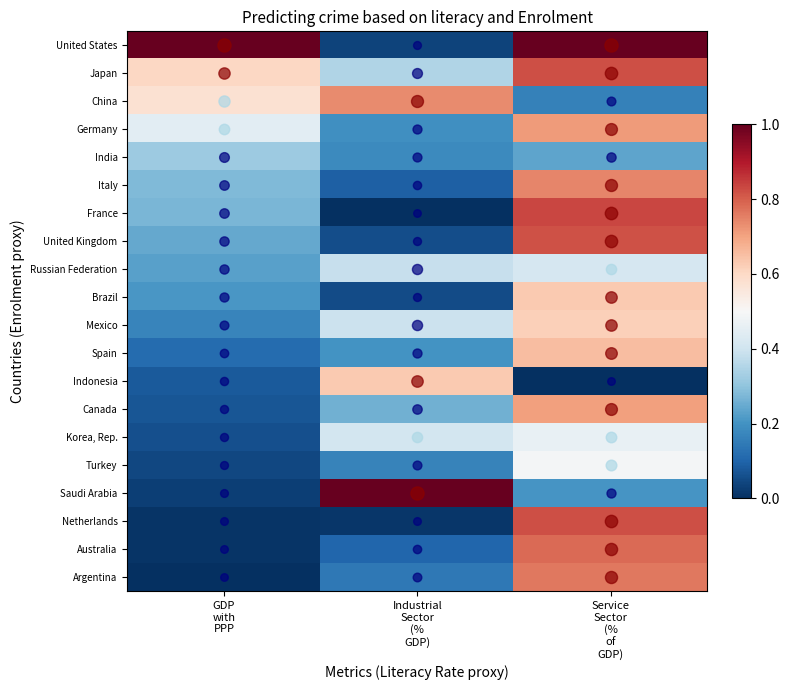

At which category does the chart reach its peak across all series?

GDP
with
PPP